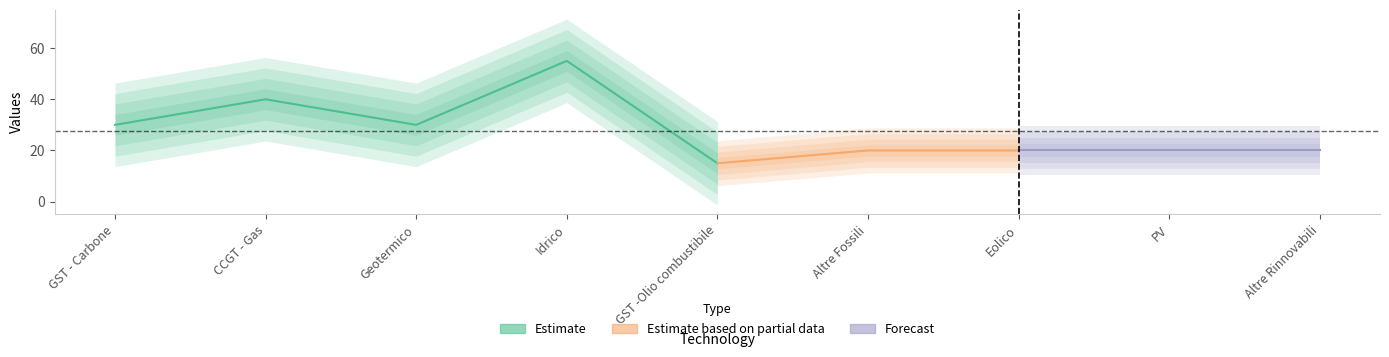

Reading right to left, list all the values displayed in this chart.

20	20	20	20	15	55	30	40	30